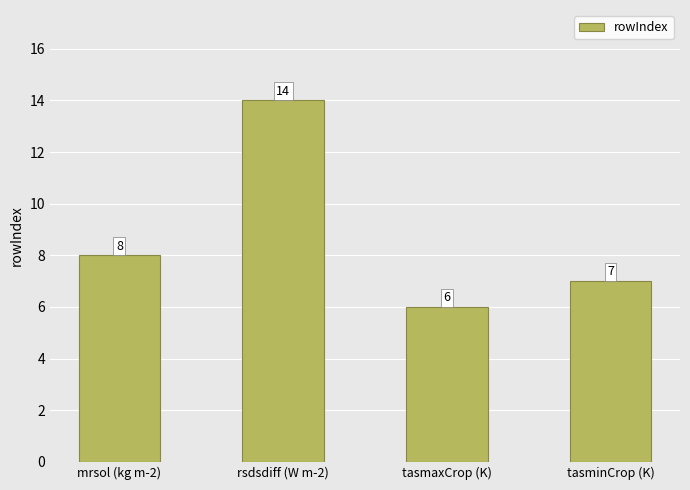

Rank the categories by value from highest to lowest.

rsdsdiff (W m-2), mrsol (kg m-2), tasminCrop (K), tasmaxCrop (K)